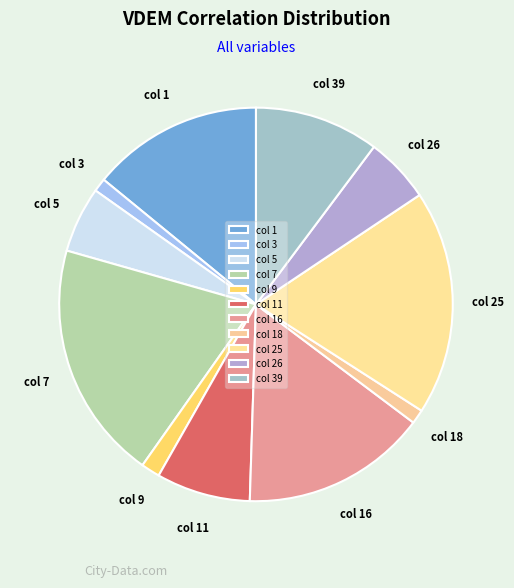

How many slices are in this pie chart?

11